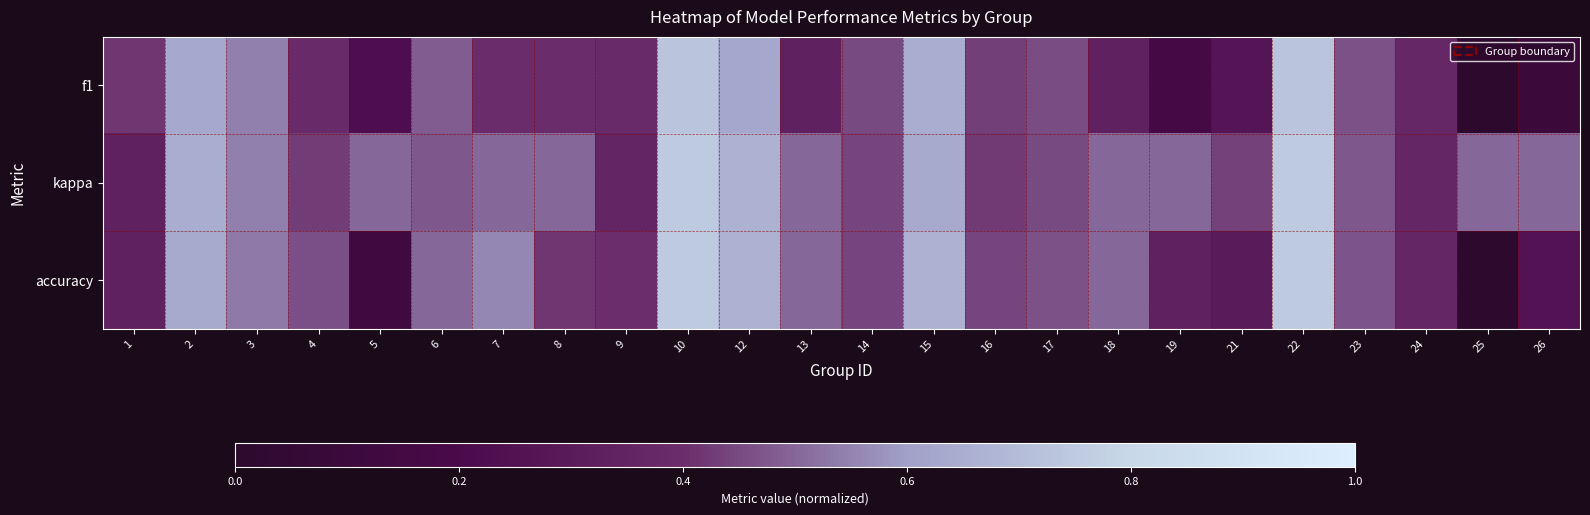

Between 14 and 26, which series saw the biggest shift?

f1